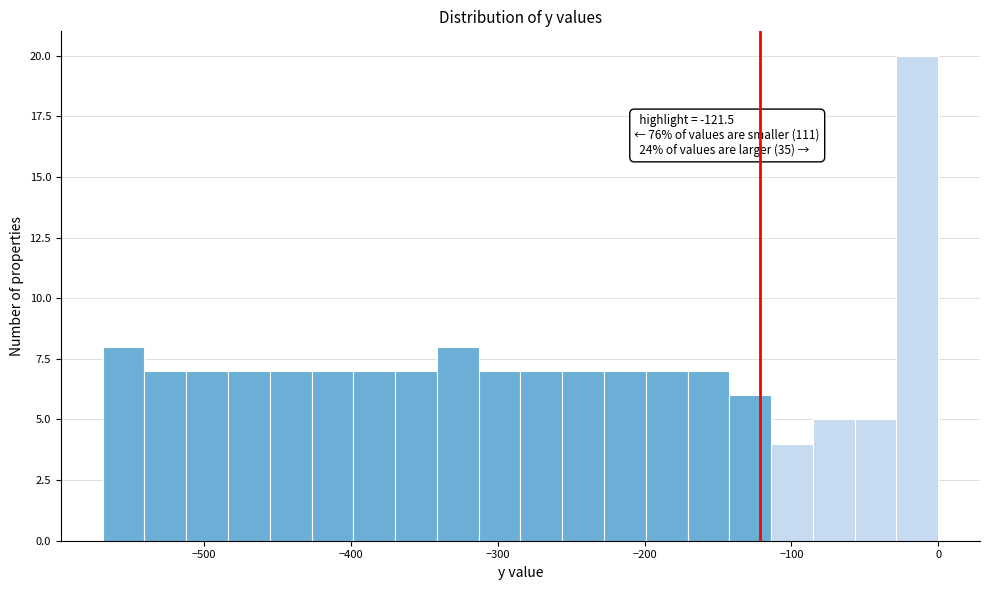

Read against the x-axis, roughly where is the centre of the tallest bar?

-10